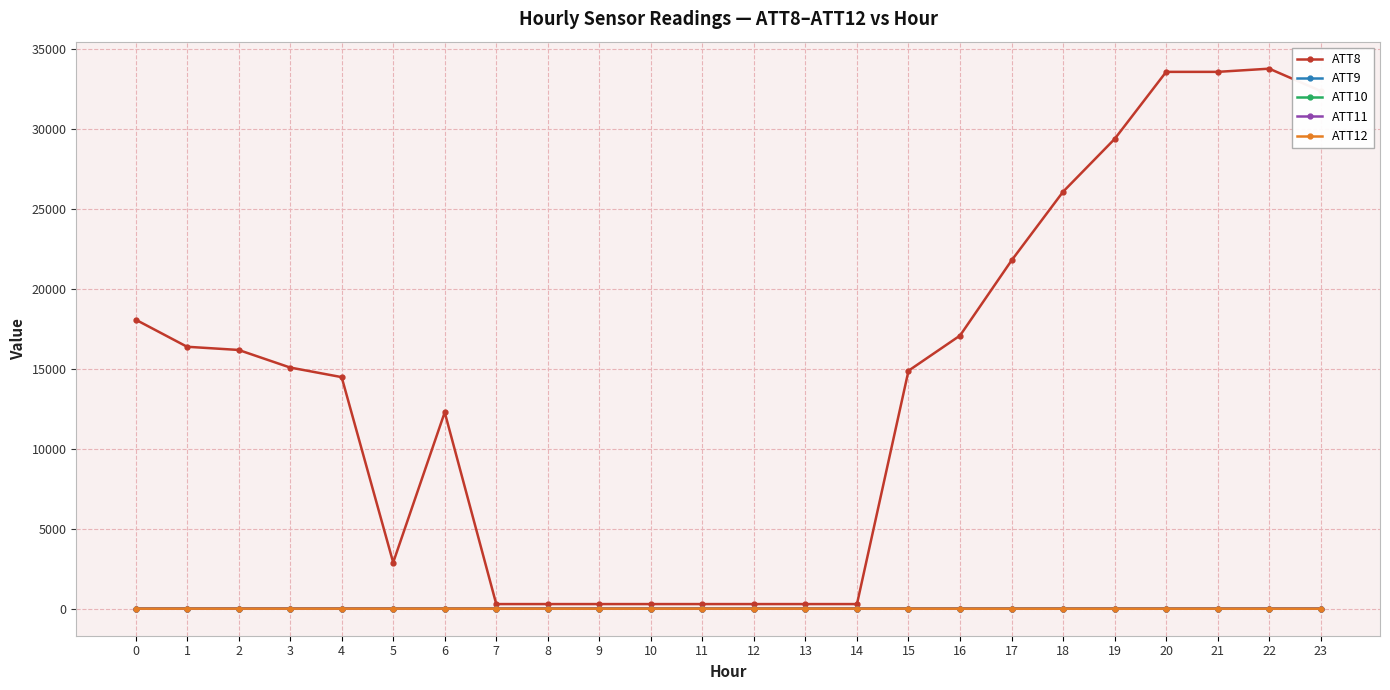

Which series has the largest total across all categories?

ATT8